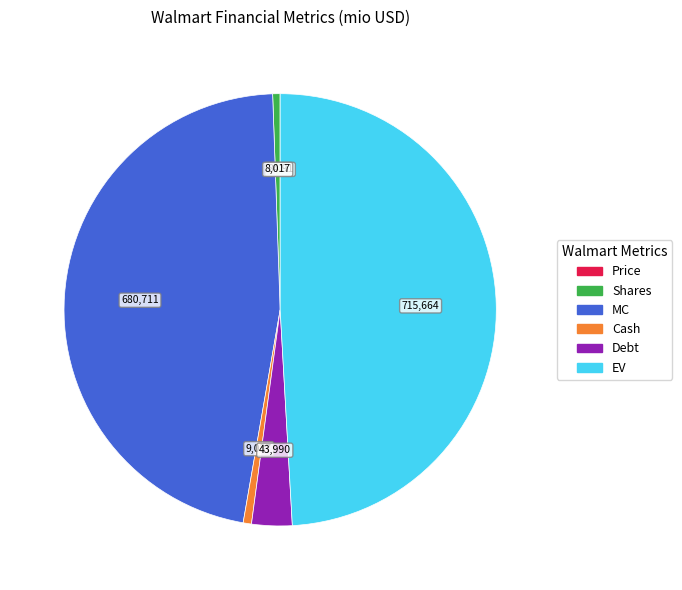

What is the ratio of the value at Debt to the value at Shares?

5.5